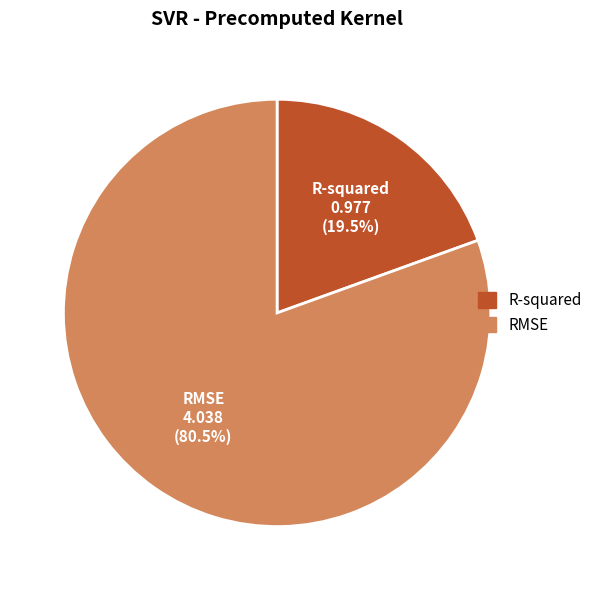

What percentage is NOT represented by R-squared?

80.5%